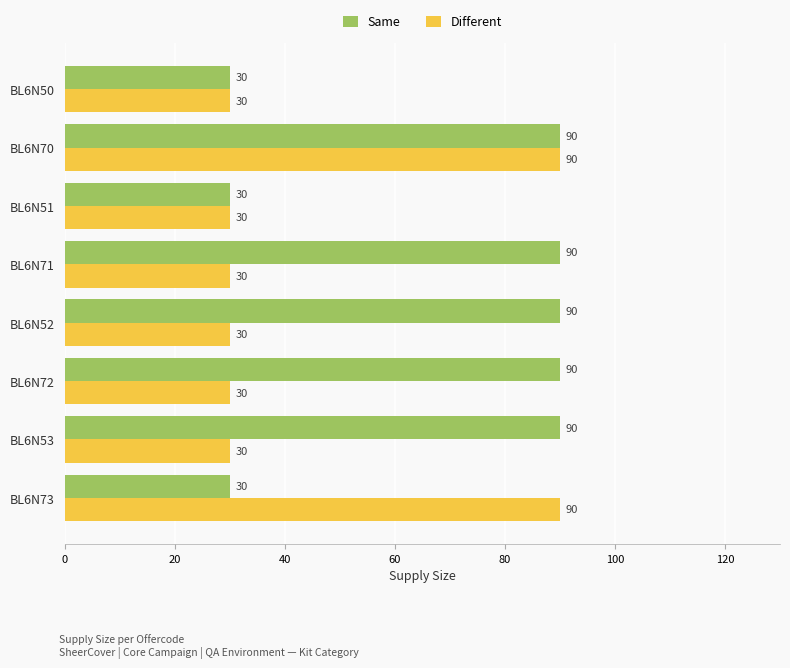

What is the spread (max minus min) of values at BL6N53?

60